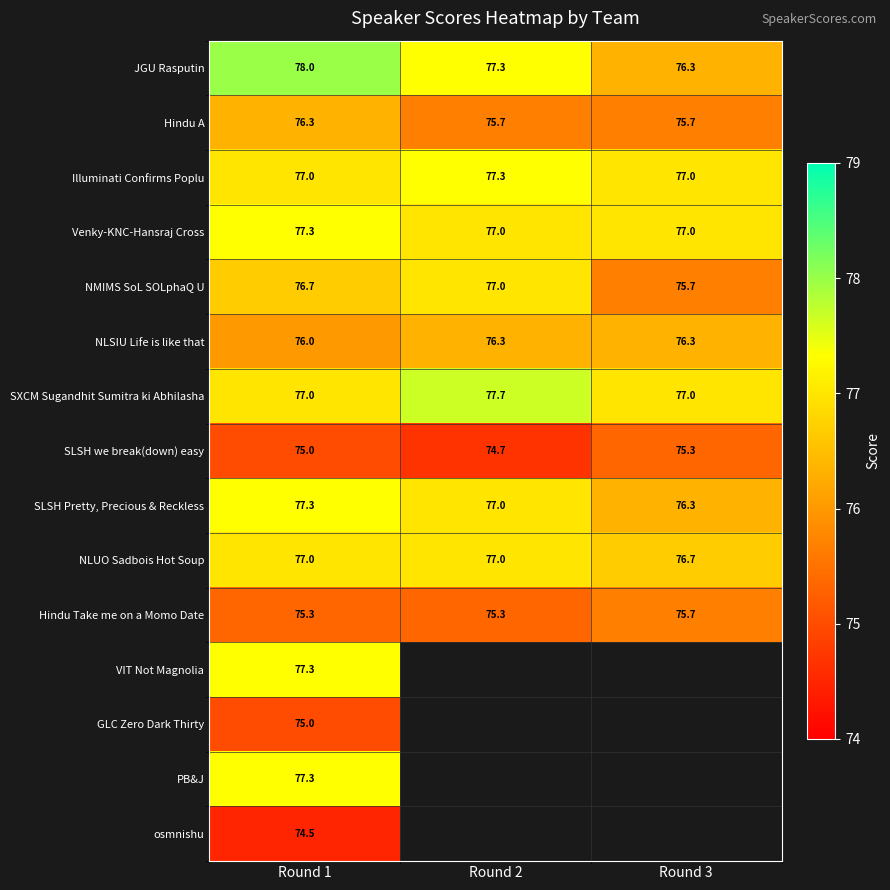

What is the lowest value of the SLSH we break(down) easy series?

74.7